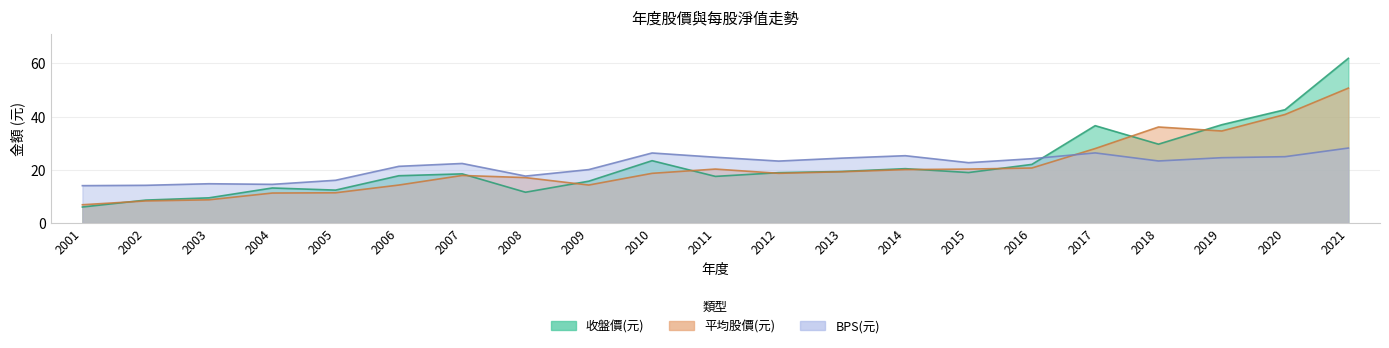

What is the difference between the 收盤價(元) values at 2016 and 2004?

8.9